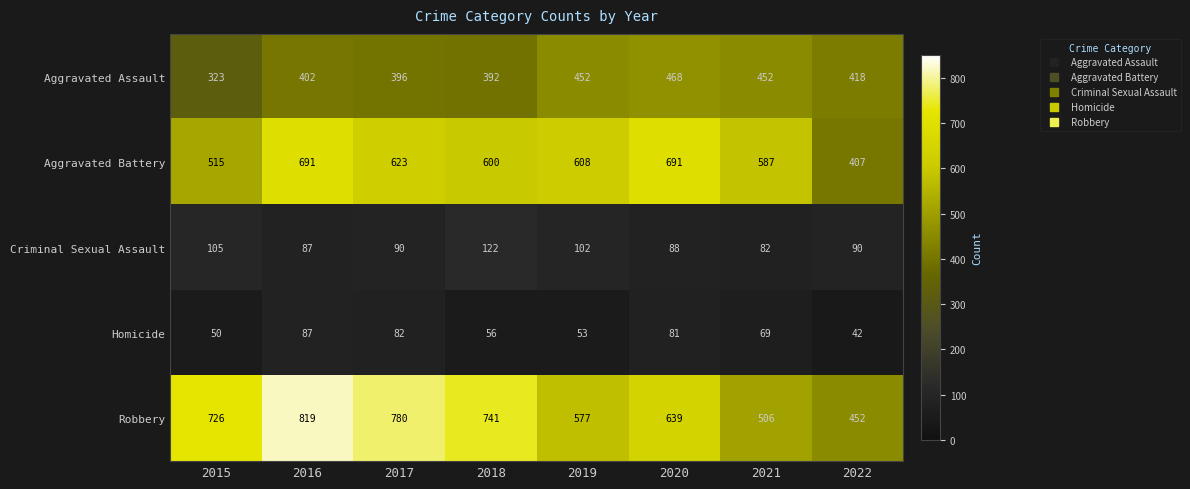

What is the sum of the Criminal Sexual Assault values at 2018 and 2021?

204